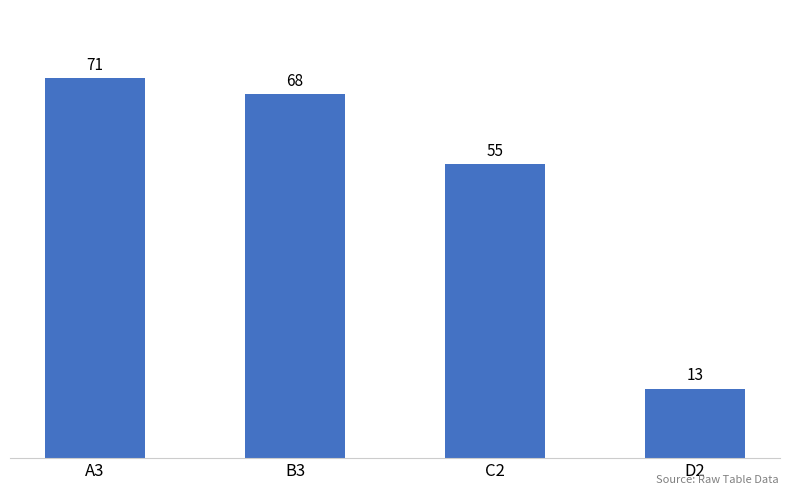

What value does the data have at C2, to the nearest 10?

60